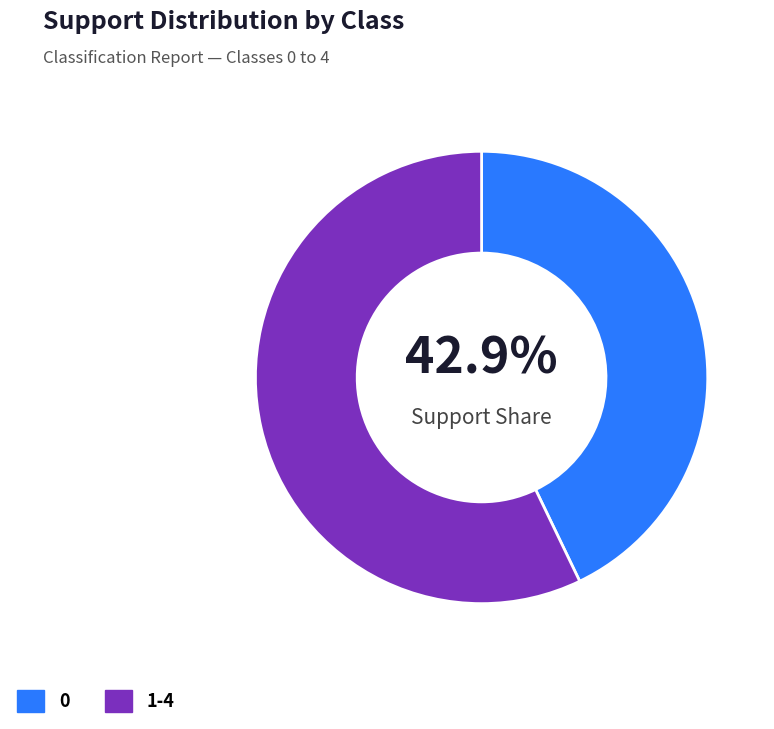

Rank the categories by value from highest to lowest.

1-4, 0